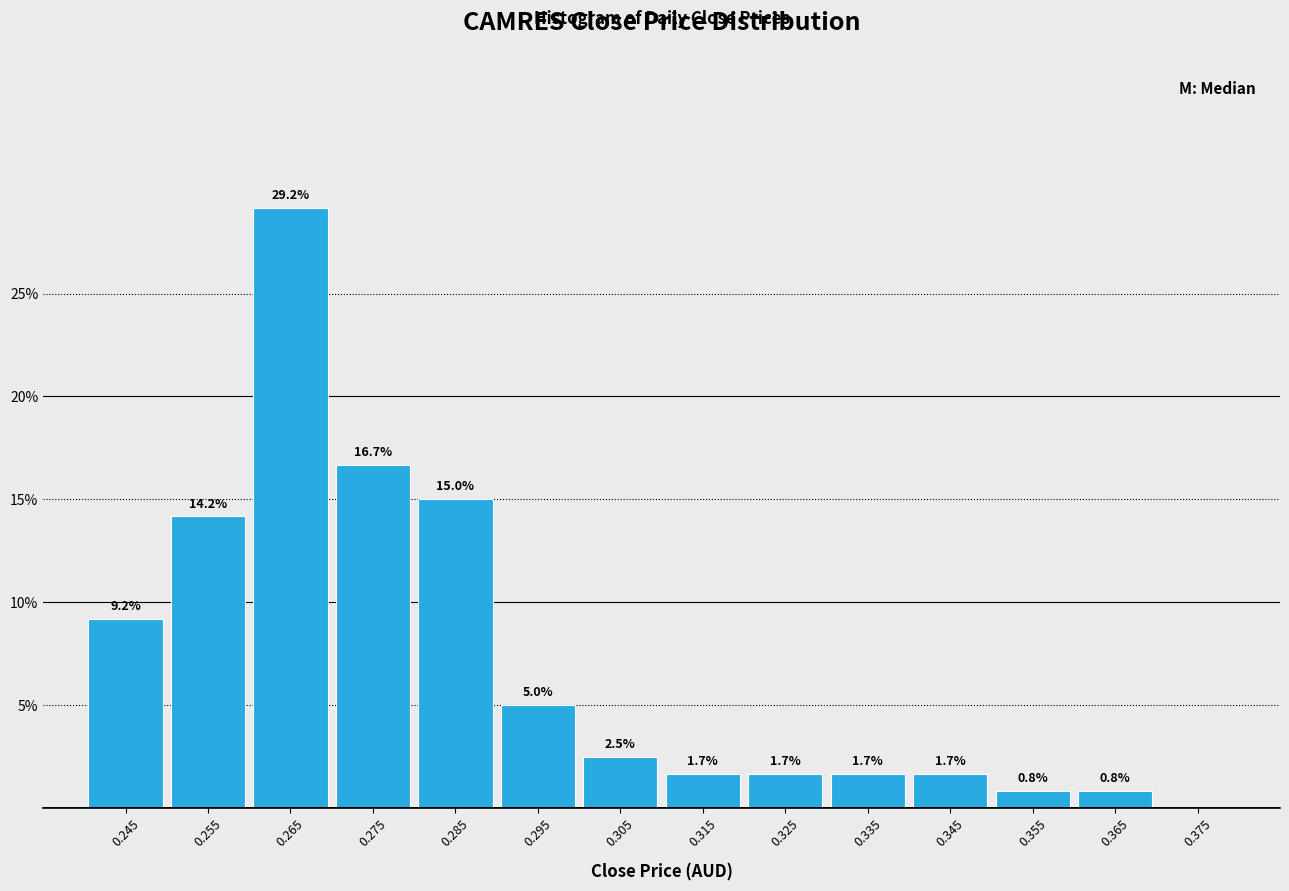

Which range on the x-axis has the tallest bar?

0.26 to 0.27